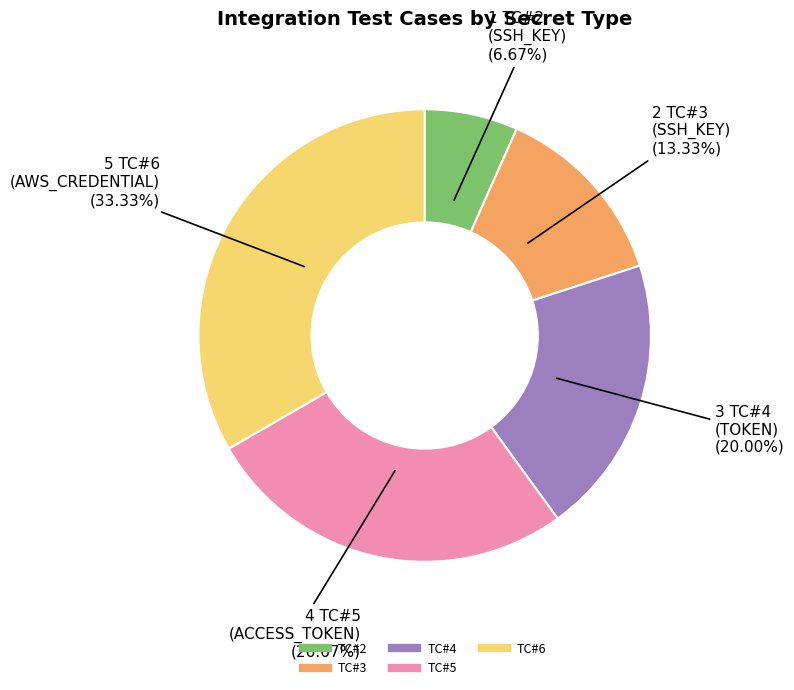

Is it true that TC#2 is 7% of the pie?

True